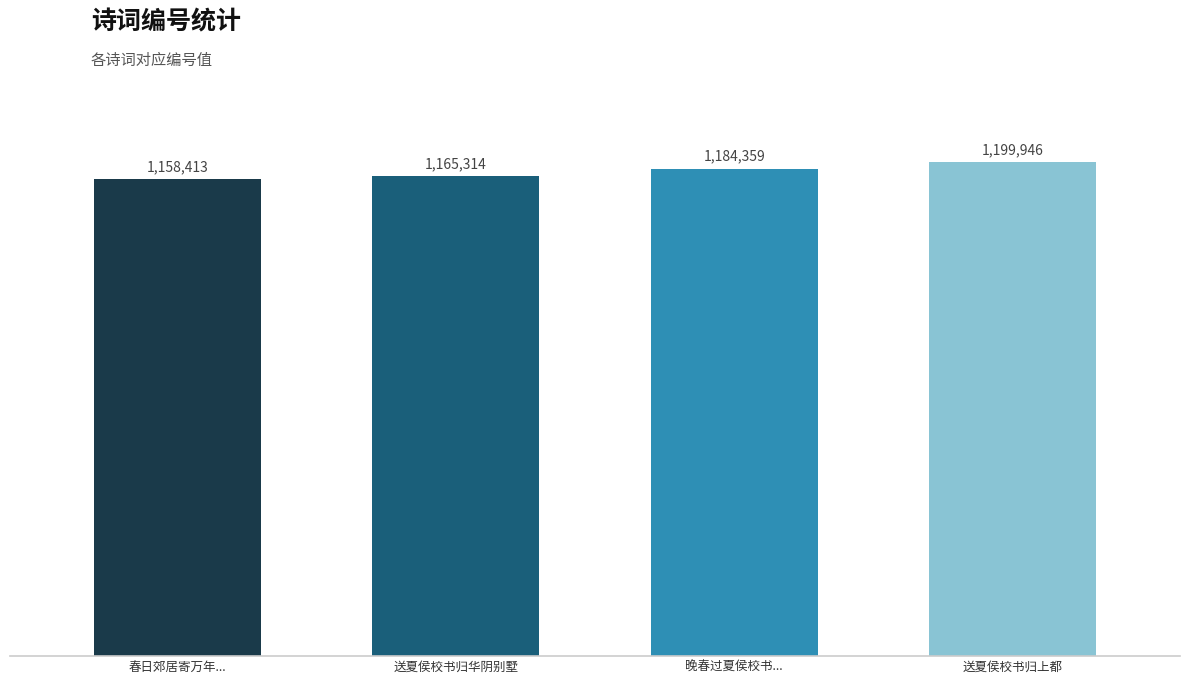

Which has a higher value, 送夏侯校书归上都 or 春日郊居寄万年...?

送夏侯校书归上都